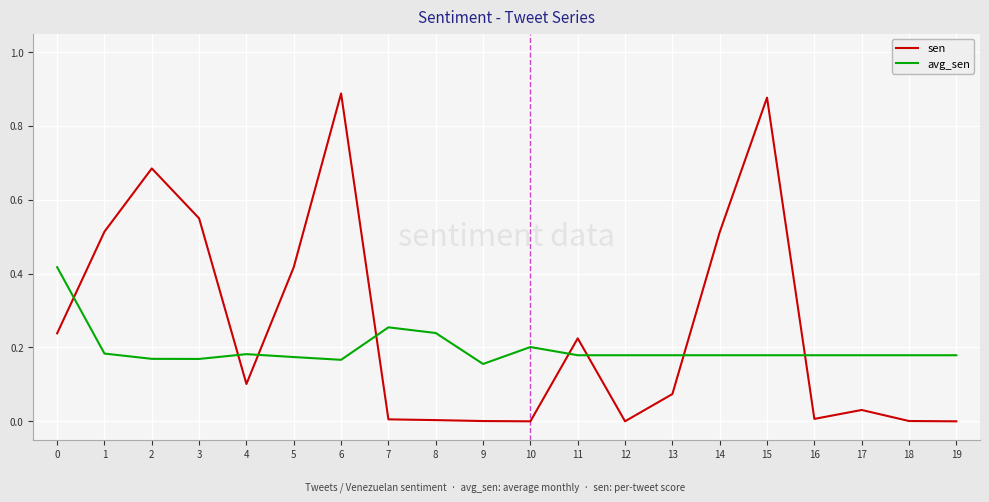

The value of sen at 7 is 0.0. True or false?

True